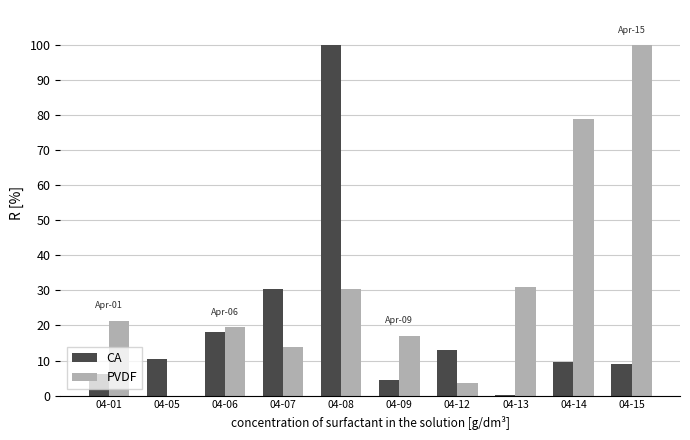

Is the value of PVDF at 04-12 greater than the value of CA at 04-06?

No